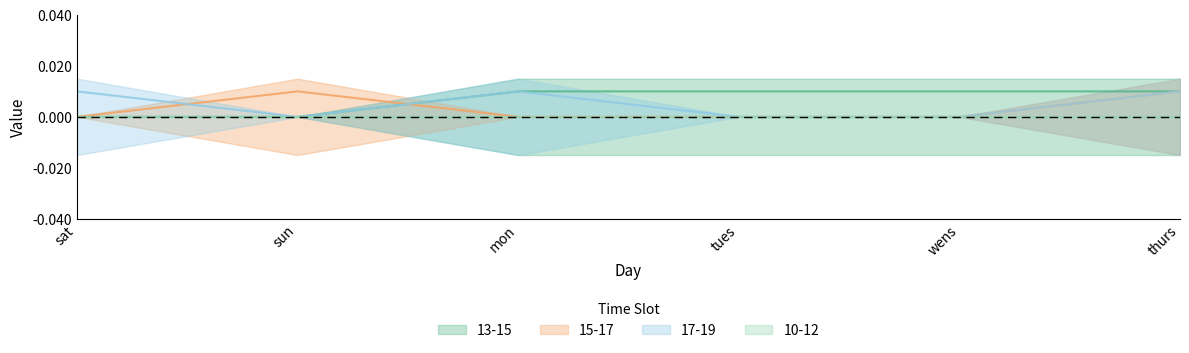

Which category has the lowest value in the 17-19 series?

sun